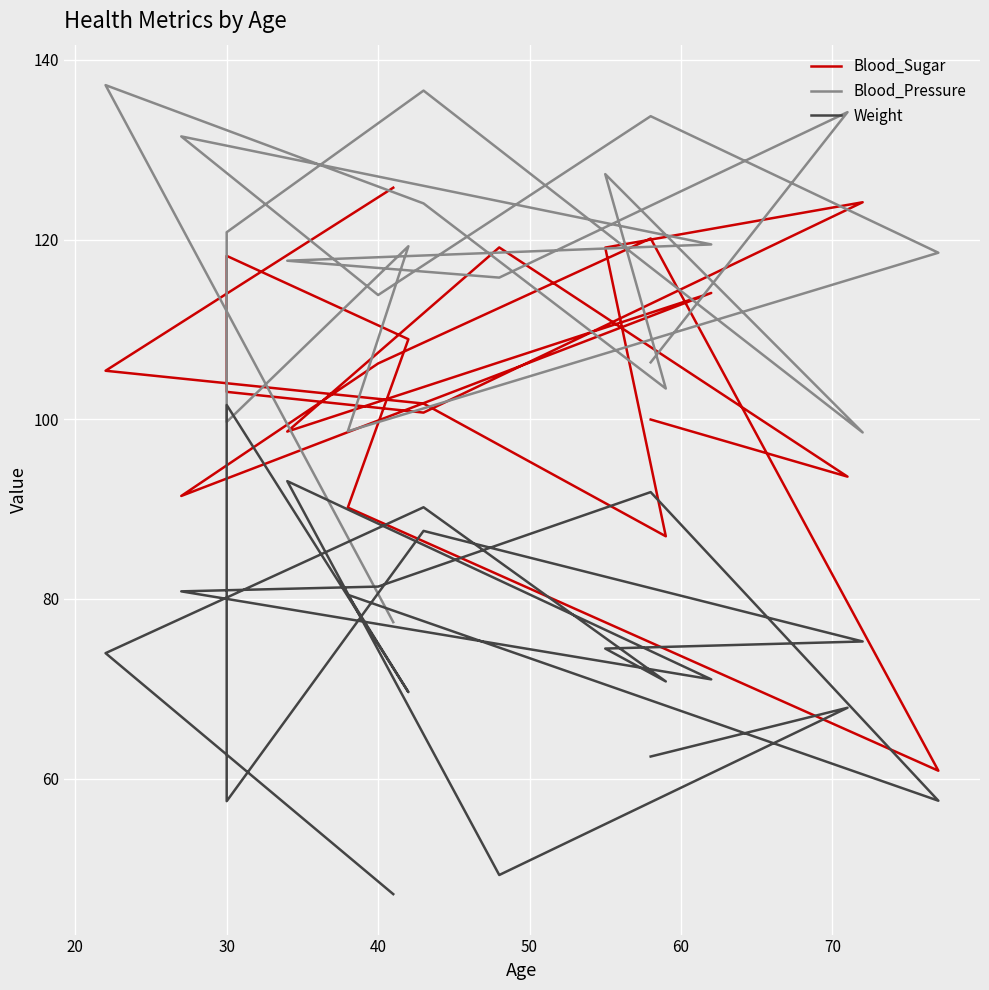

What is the approximate value of Blood_Sugar at 30?

119.1